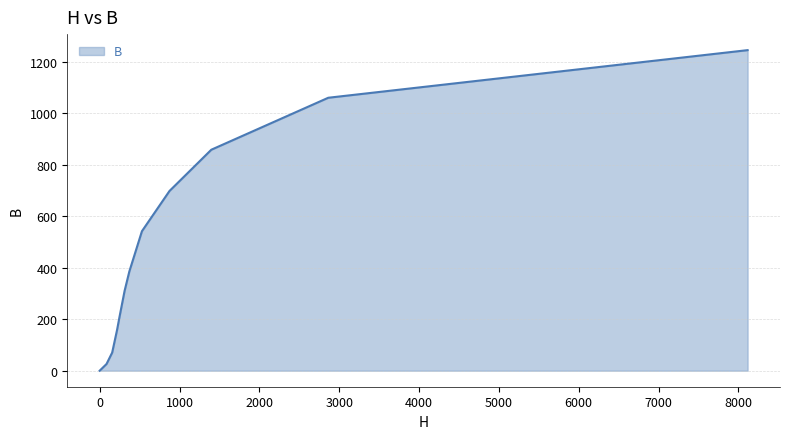

What is the difference between the maximum and minimum values?

1246.0